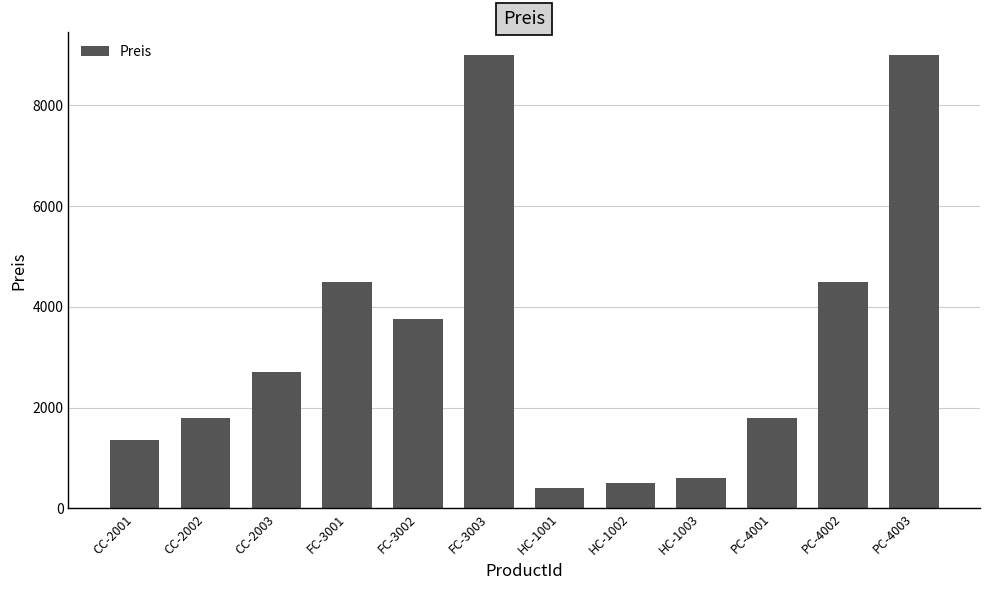

What is the label of the 12th bar from the right?

CC-2001